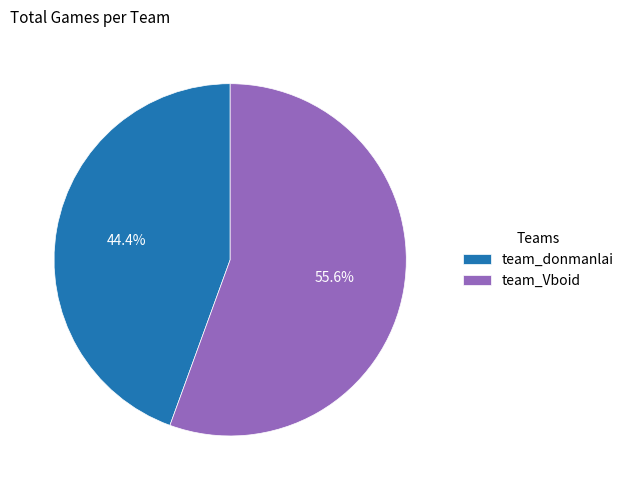

Is it true that team_donmanlai is 38% of the pie?

False